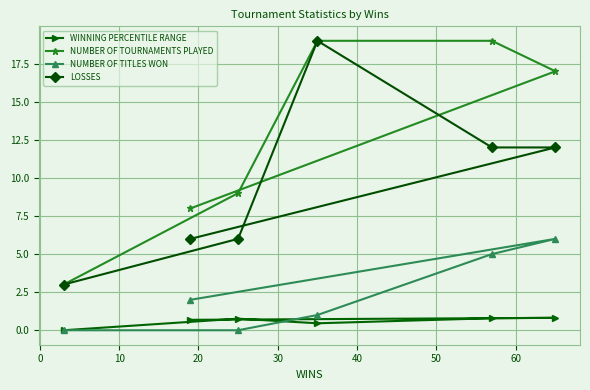

What is the value of the NUMBER OF TOURNAMENTS PLAYED point at the 6th from the left?

17.0